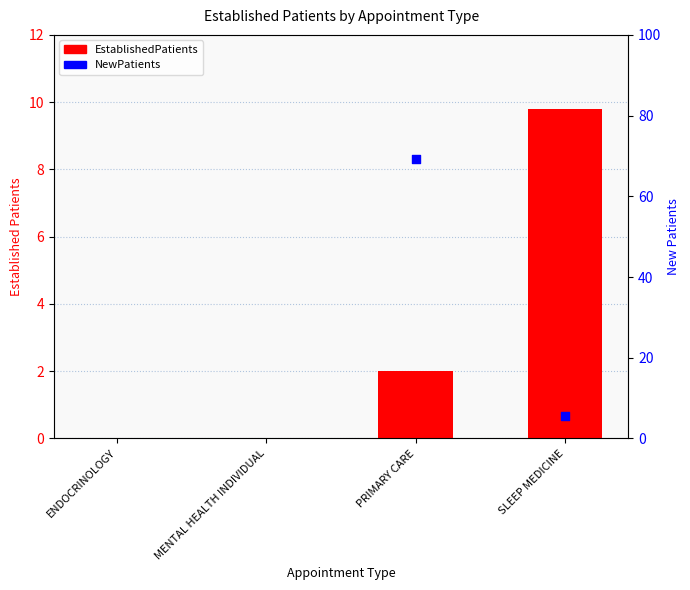

Between SLEEP MEDICINE and MENTAL HEALTH INDIVIDUAL, which is larger?

SLEEP MEDICINE